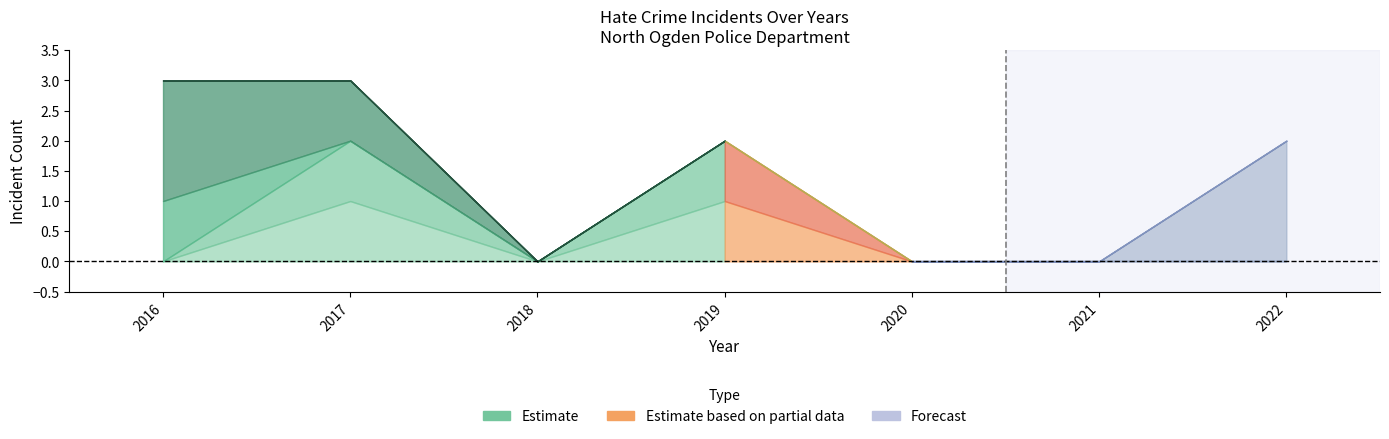

Does the chart display data point markers on the line(s)?

No